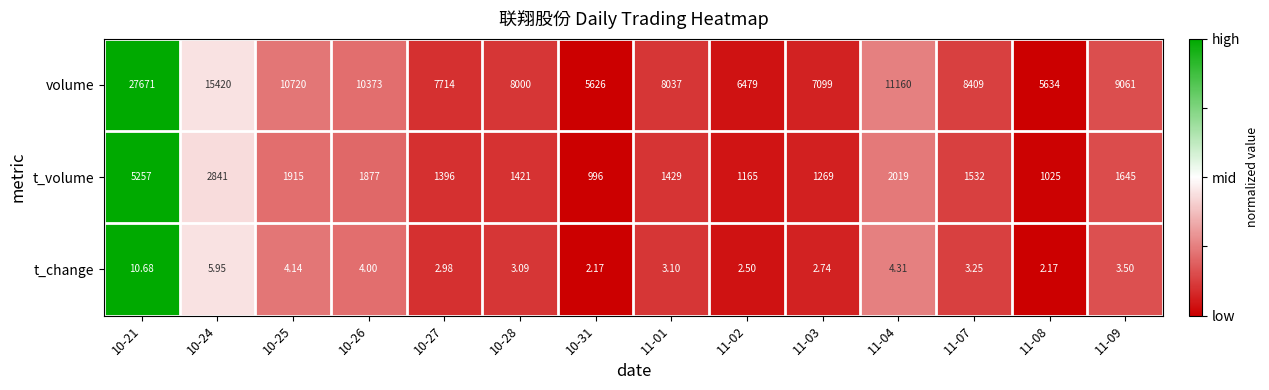

Which series has the largest total across all categories?

volume